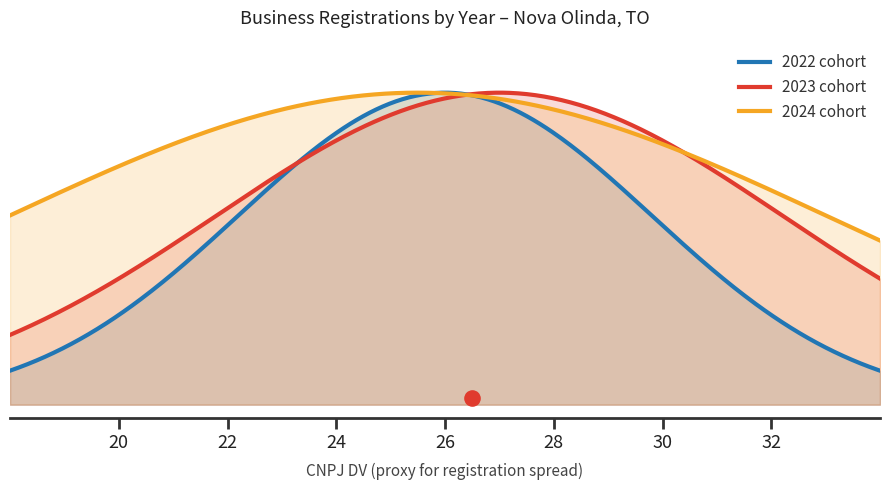

What are all the series names shown in the legend?

2022, 2023, 2024